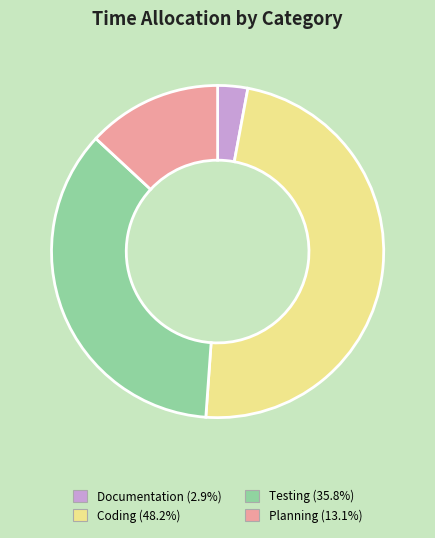

Is the sum of Planning (13.1%) and Testing (35.8%) greater than half?

No